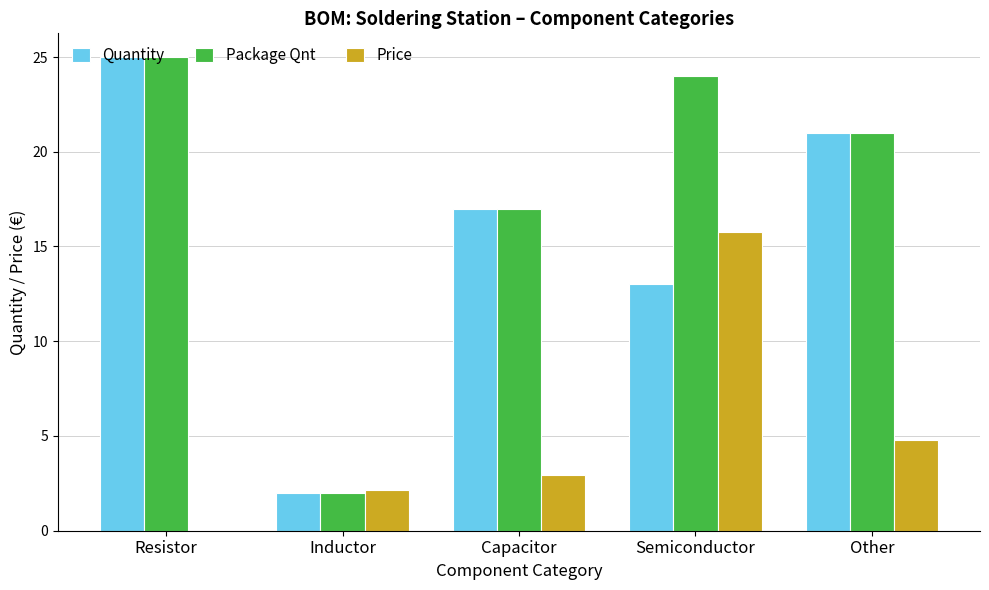

True or false: Package Qnt has a value of 25.0 at Resistor.

True